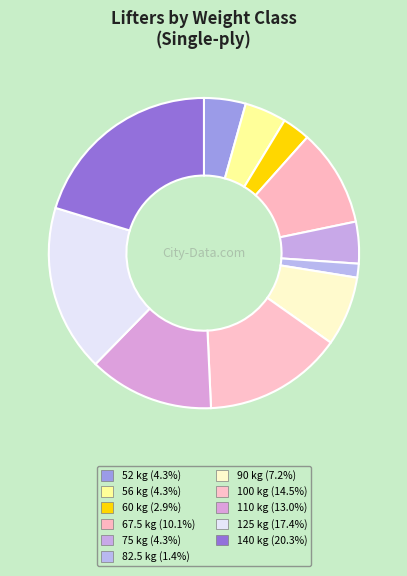

What percentage do 110 and 90 together represent?

20.3%